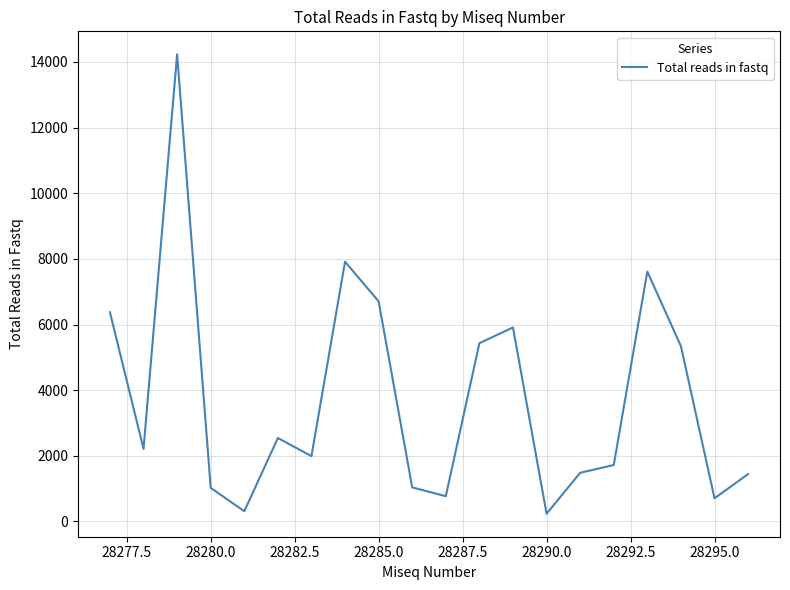

What is the difference between the maximum and minimum values?

13994